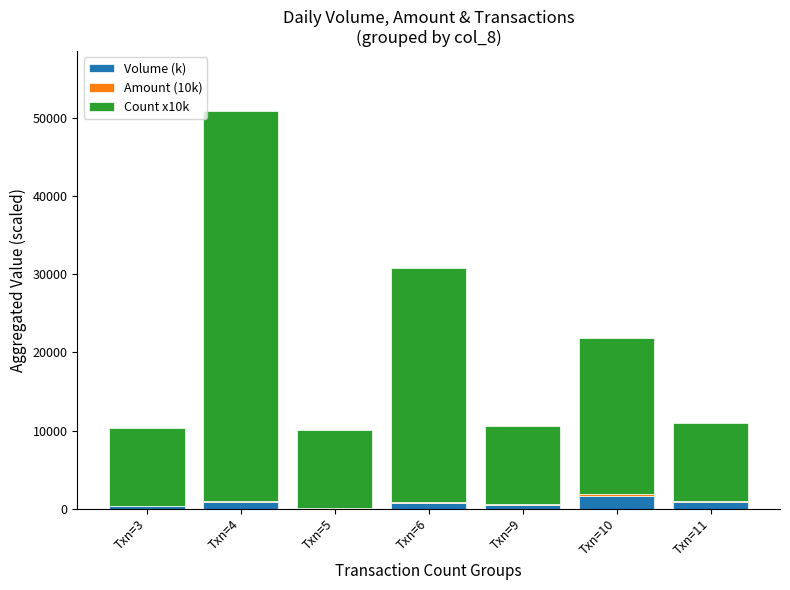

What is the sum of all Volume (k) values?

4837